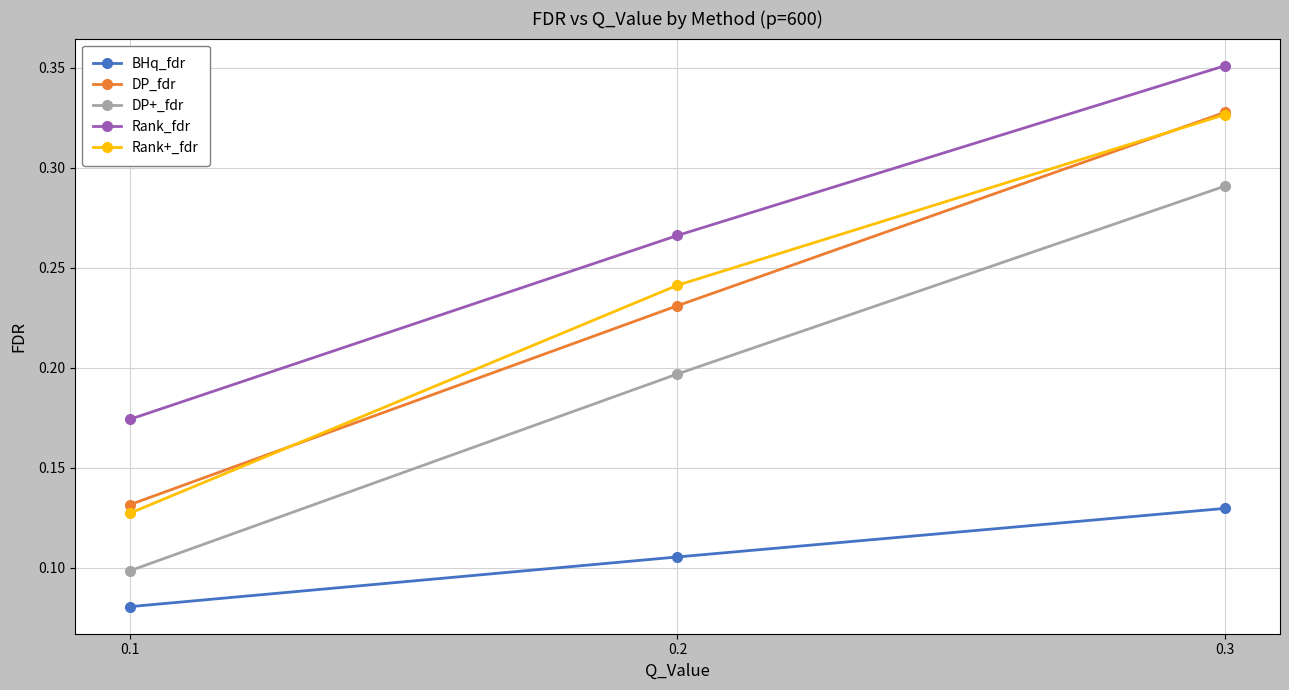

Rank the categories by DP_fdr value from lowest to highest.

0.1, 0.2, 0.3